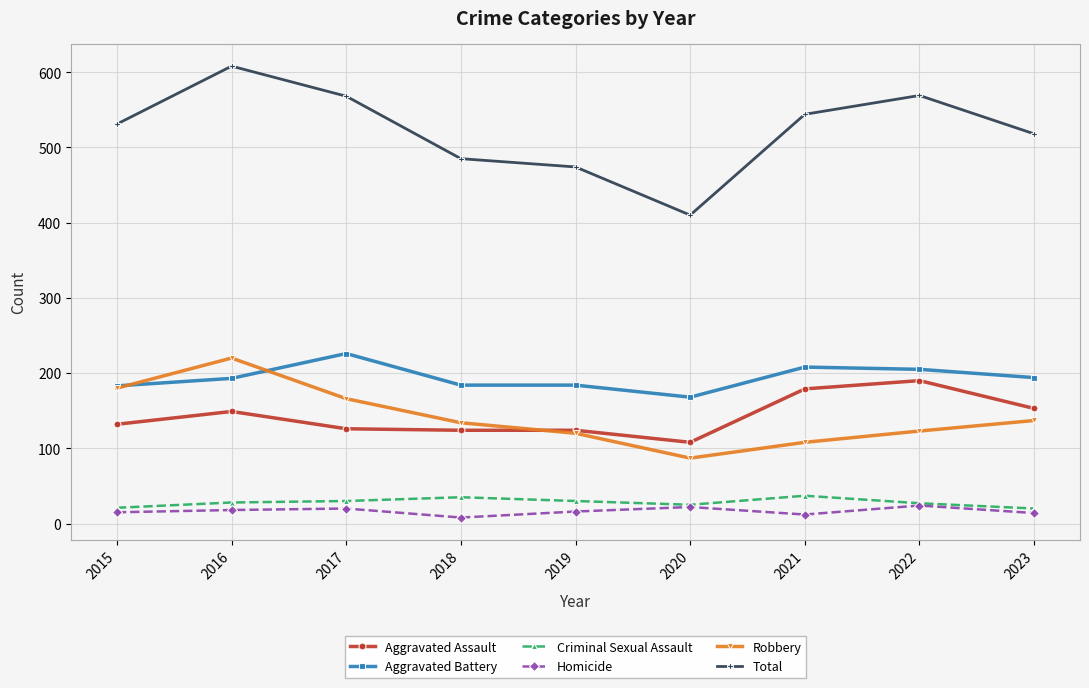

Which series has the largest total across all categories?

Total